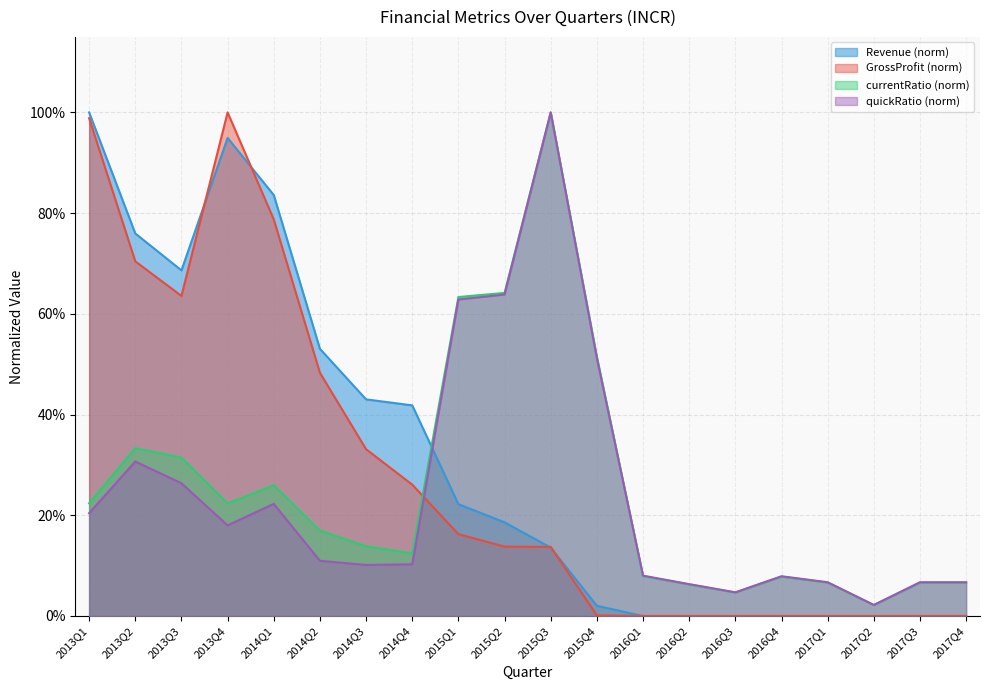

Reading left to right, extract all data points from this chart.

Revenue: 1.0	0.8	0.7	0.9	0.8	0.5	0.4	0.4	0.2	0.2	0.1	0.0	0.0	0.0	0.0	0.0	0.0	0.0	0.0	0.0
GrossProfit: 1.0	0.7	0.6	1.0	0.8	0.5	0.3	0.3	0.2	0.1	0.1	0.0	0.0	0.0	0.0	0.0	0.0	0.0	0.0	0.0
currentRatio: 0.2	0.3	0.3	0.2	0.3	0.2	0.1	0.1	0.6	0.6	1.0	0.5	0.1	0.1	0.0	0.1	0.1	0.0	0.1	0.1
quickRatio: 0.2	0.3	0.3	0.2	0.2	0.1	0.1	0.1	0.6	0.6	1.0	0.5	0.1	0.1	0.0	0.1	0.1	0.0	0.1	0.1